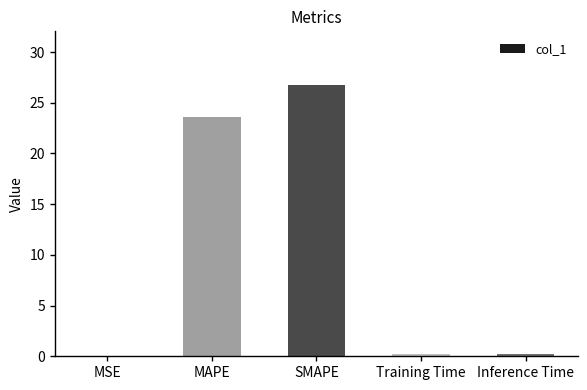

What is the approximate value at MAPE?

23.6